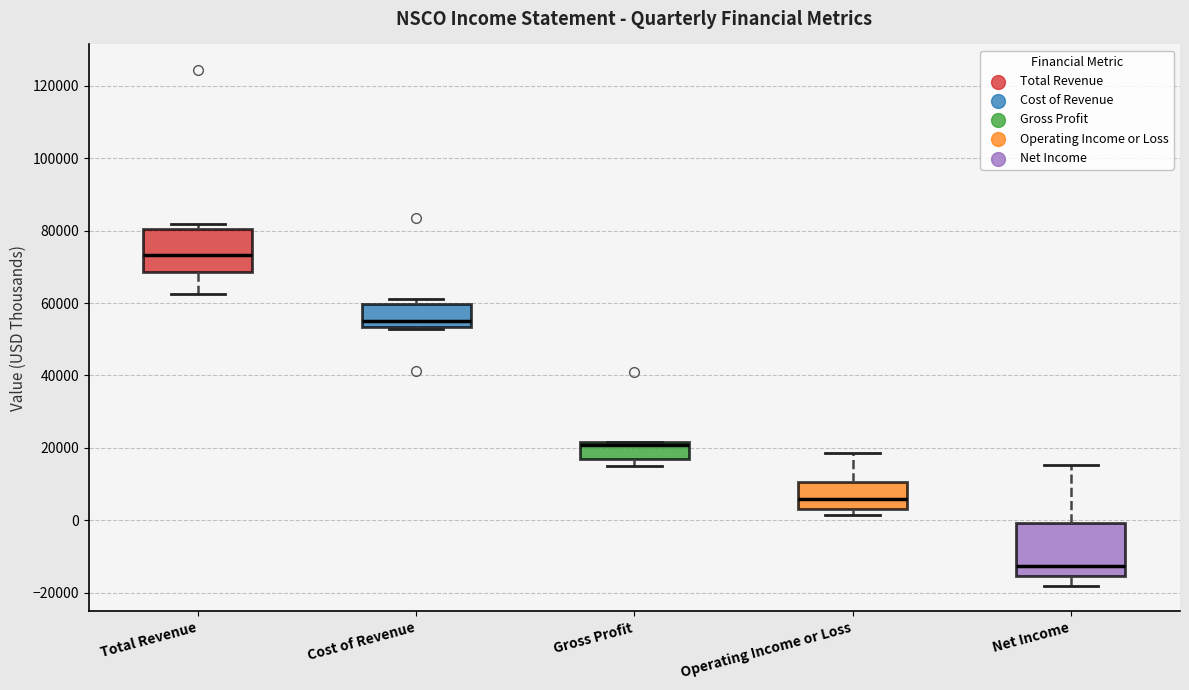

Where does the median line of the box for Net Income sit on the y-axis? The values are not printed on the chart, so give them approximately, as read against the axis.

-12000